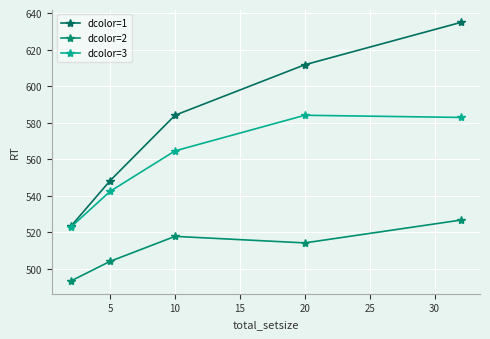

How many values in the dcolor=1 series are below 584?

2